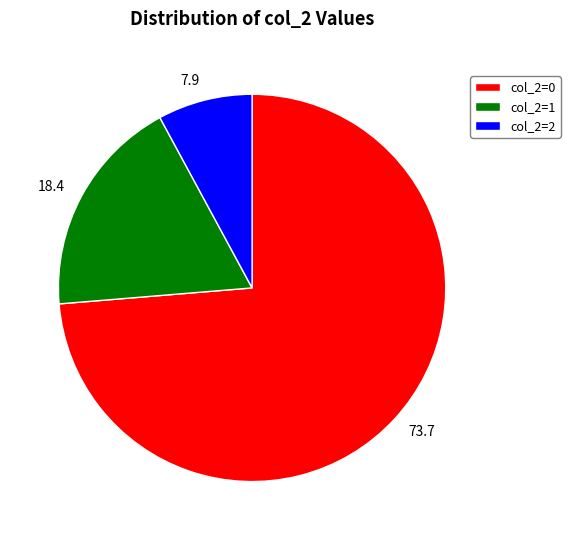

Does 7.9 represent more than half of the total?

No